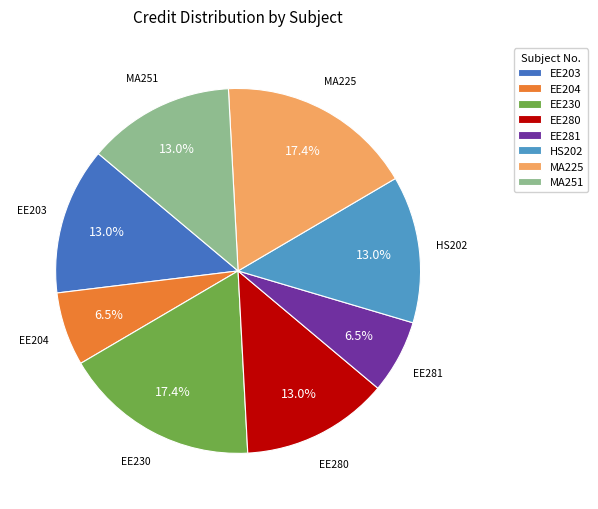

To the nearest percent, what is the difference between the EE230 and EE203 slice percentages?

4%